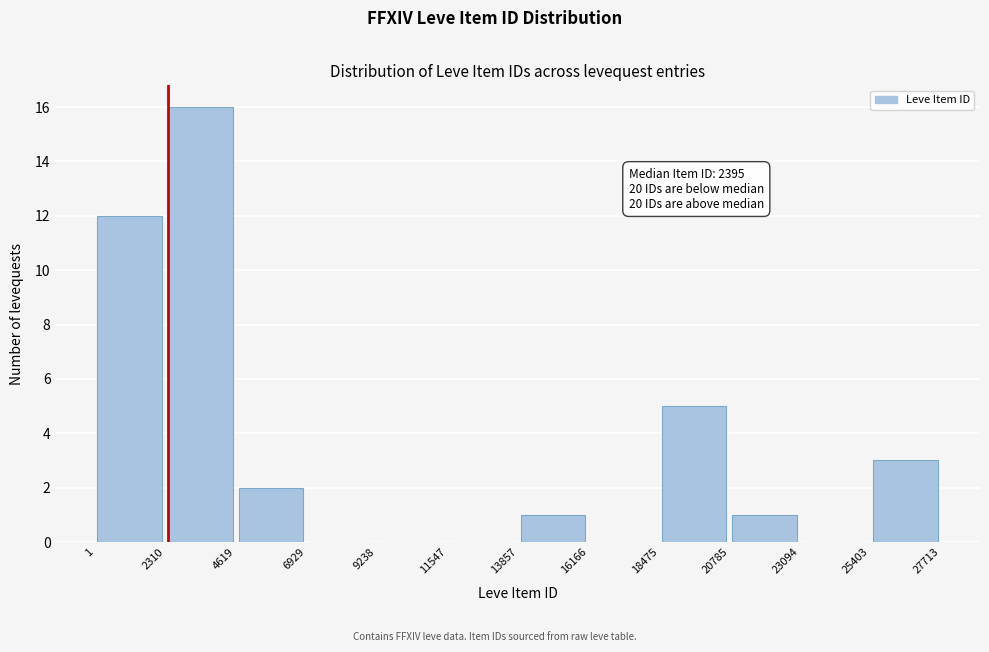

Which range on the x-axis has the tallest bar?

2310 to 4619